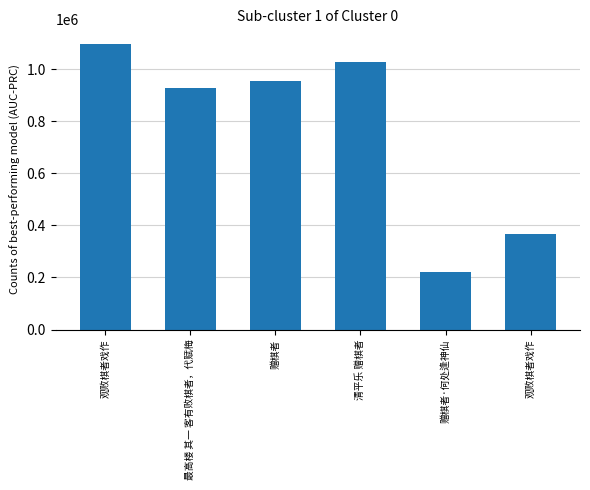

How many data points are less than 955543?

3